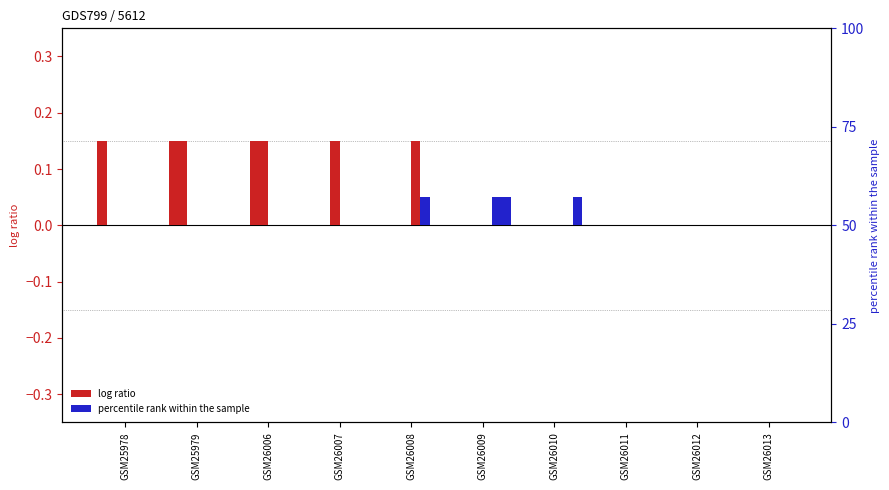

Does the chart contain any negative values?

No